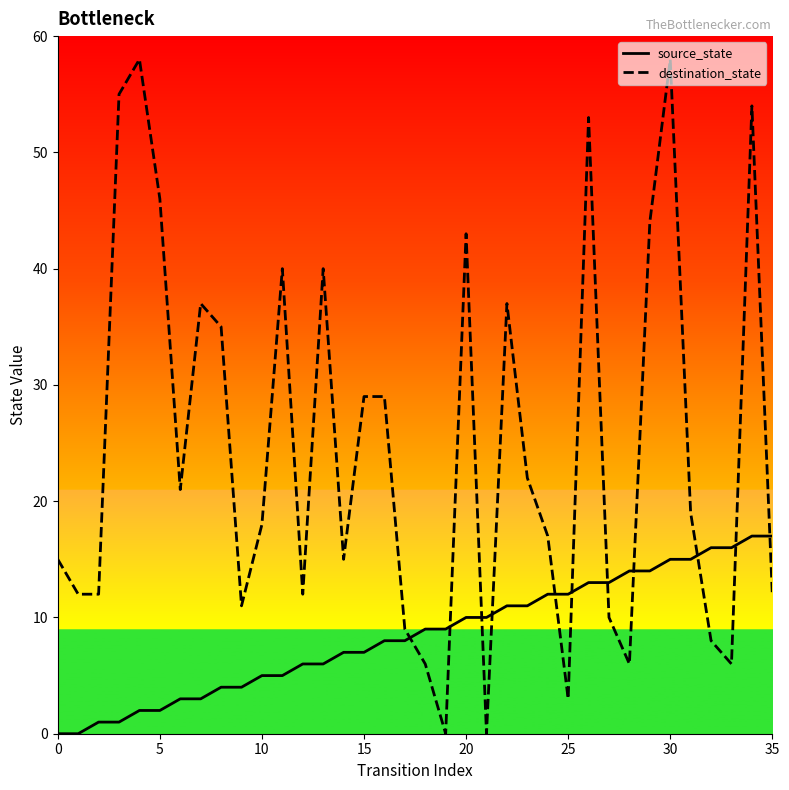

What is the greatest value displayed?

58